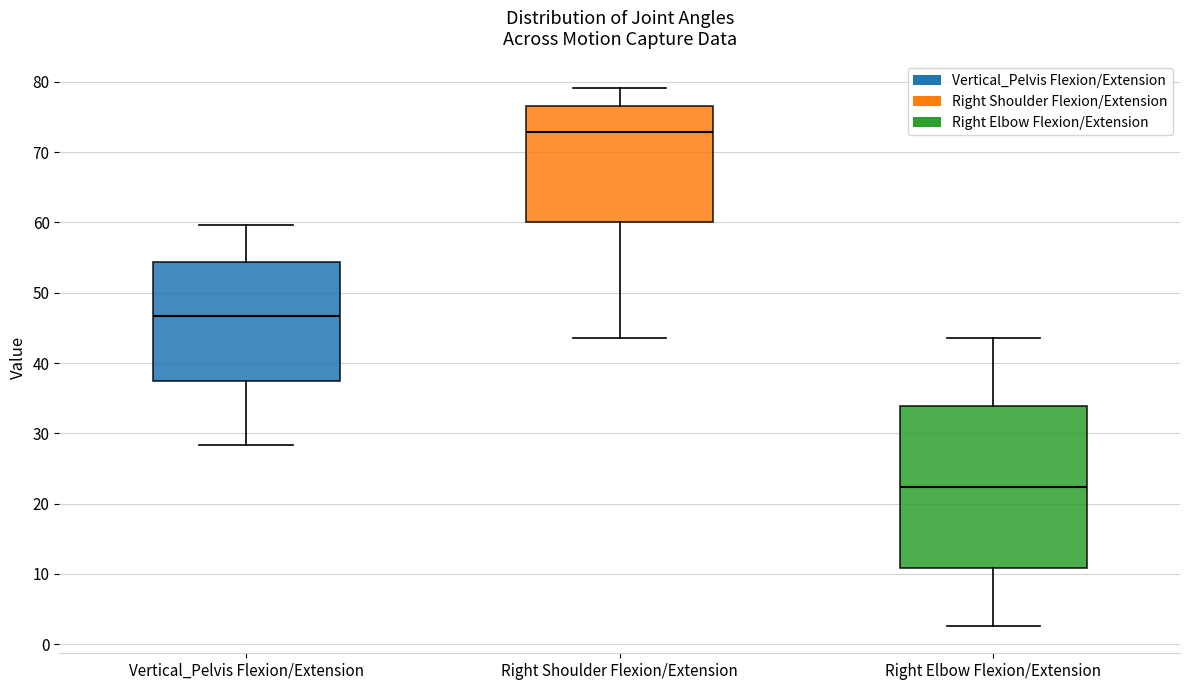

Comparing the boxes themselves (not the whiskers), which one is the tallest?

Right Elbow Flexion/Extension